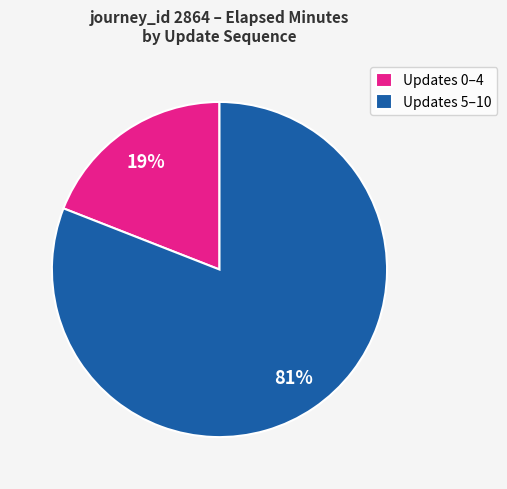

True or false: Updates 5–10 accounts for 81% of the total.

True